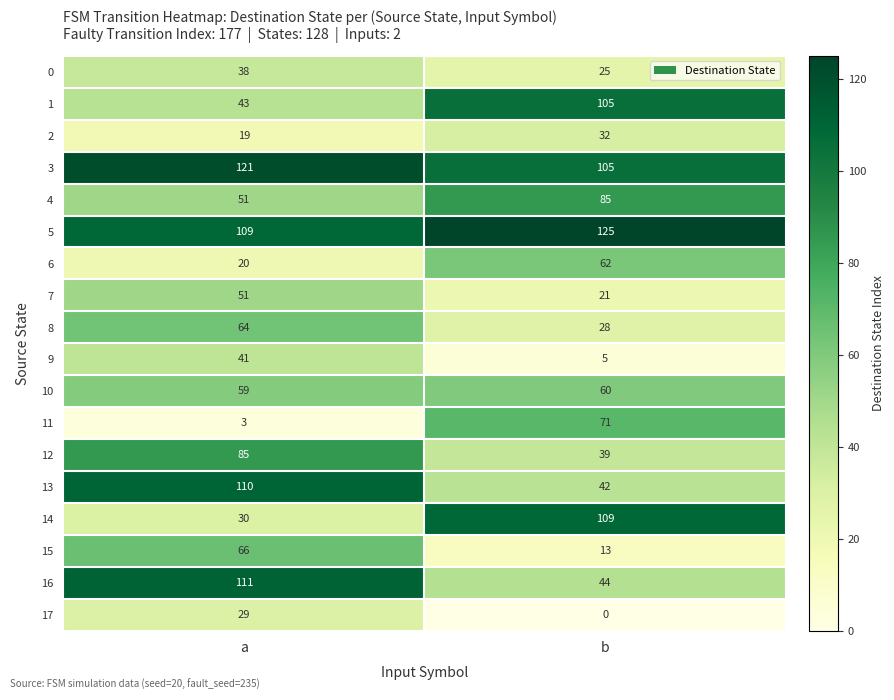

The value of 4 at a is 51. True or false?

True